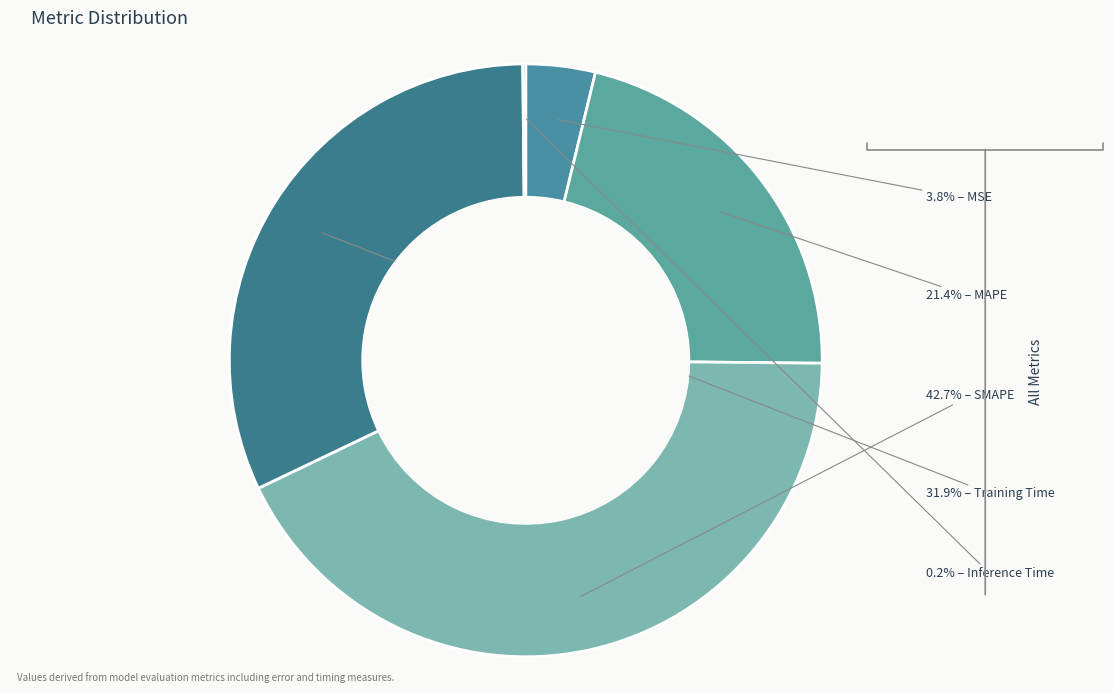

To the nearest percent, what is the difference between the largest and smallest slice percentages?

43%